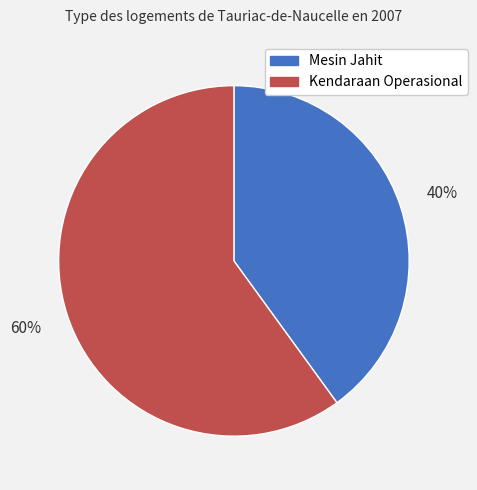

Which slice is the largest?

Kendaraan Operasional